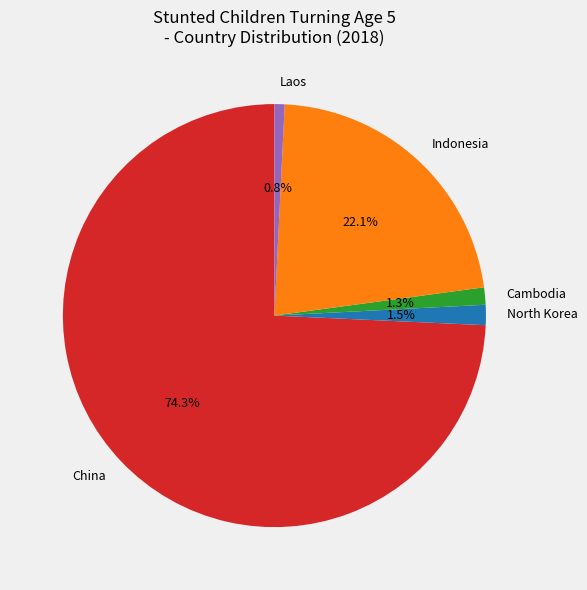

What percentage is NOT represented by North Korea?

98.5%